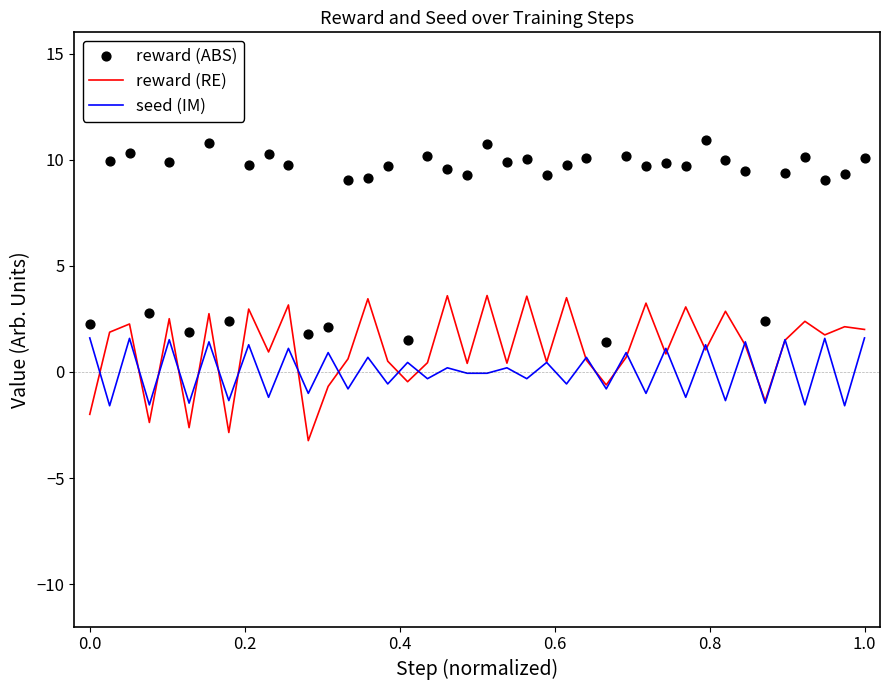

Is the value of reward (RE) at 30 greater than the value of reward (ABS) at 10?

No